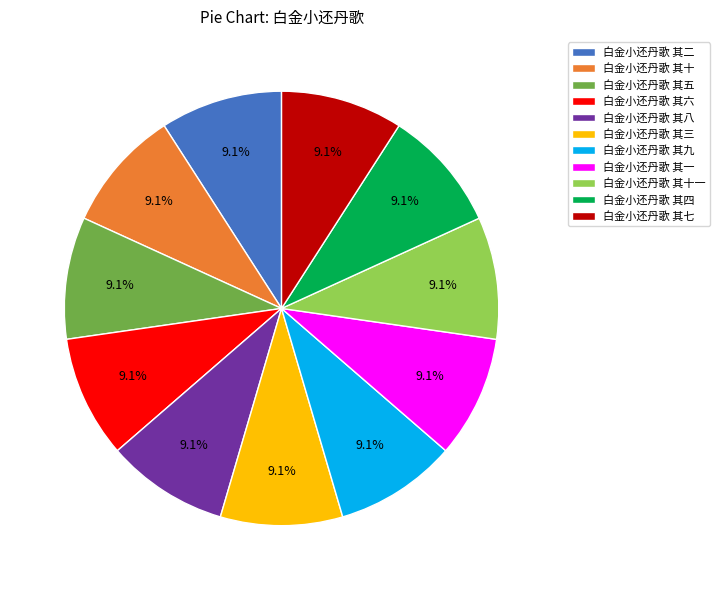

Is the sum of 白金小还丹歌 其十 and 白金小还丹歌 其四 greater than half?

No